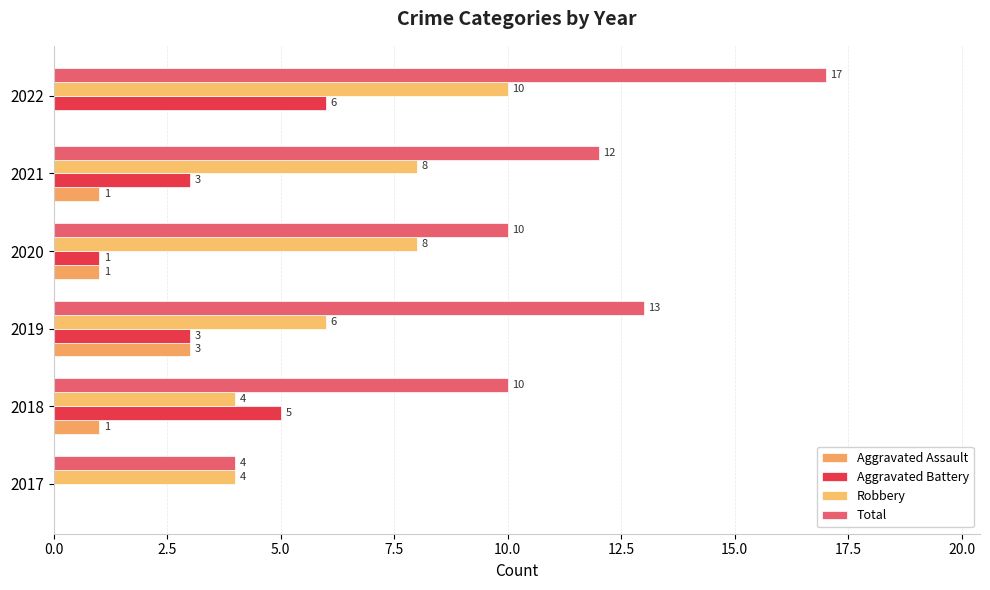

How many distinct data groups are displayed?

4